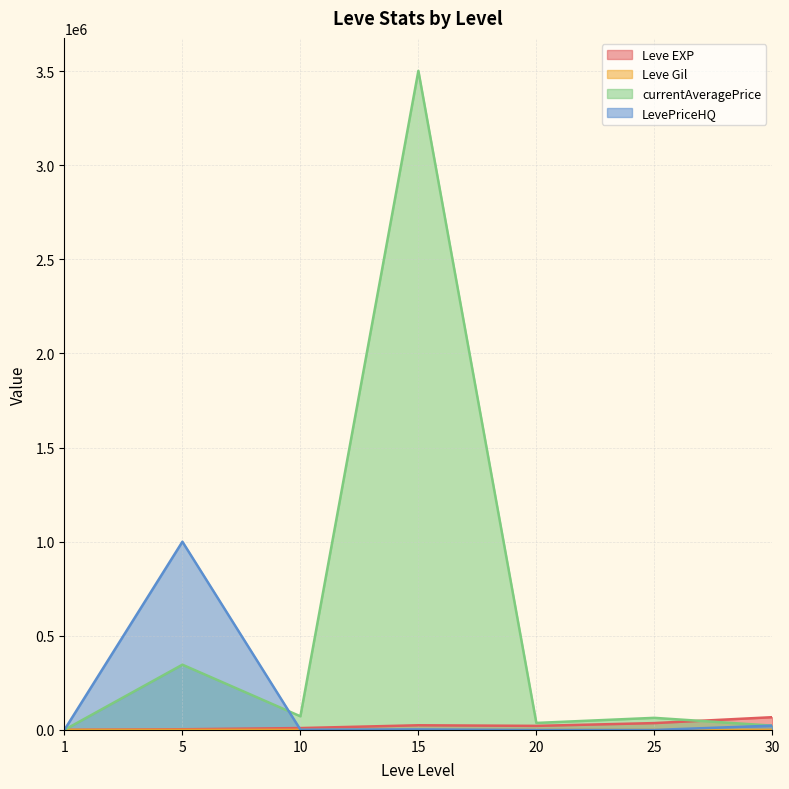

Where do LevePriceHQ and currentAveragePrice first cross each other?

5 and 10